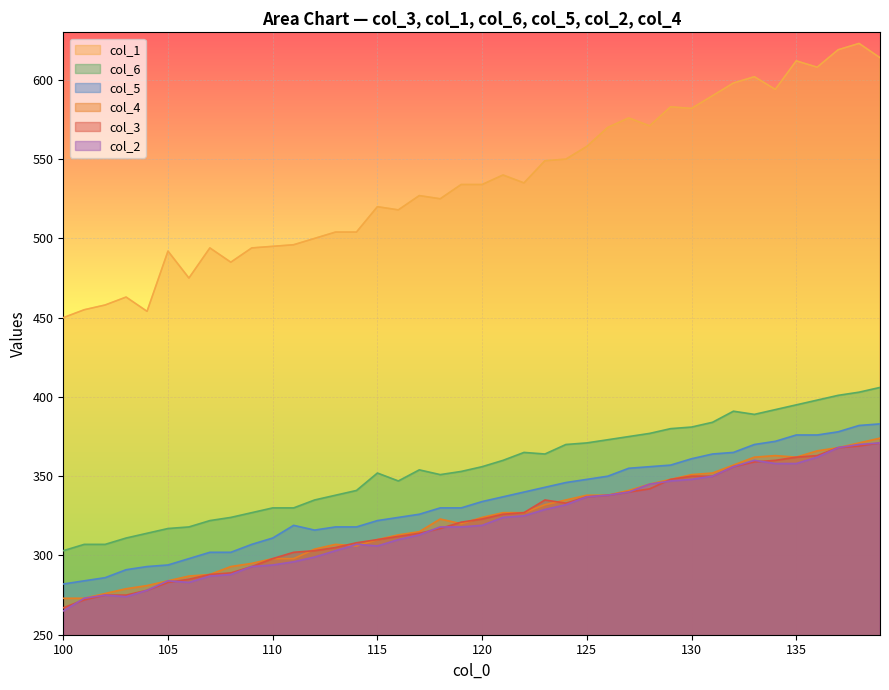

Which category has the highest value across all series?

138